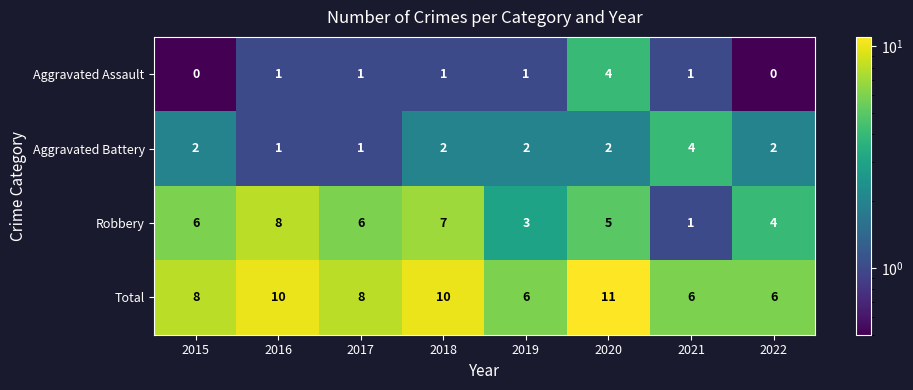

What is the approximate value of Aggravated Battery at 2021?

4